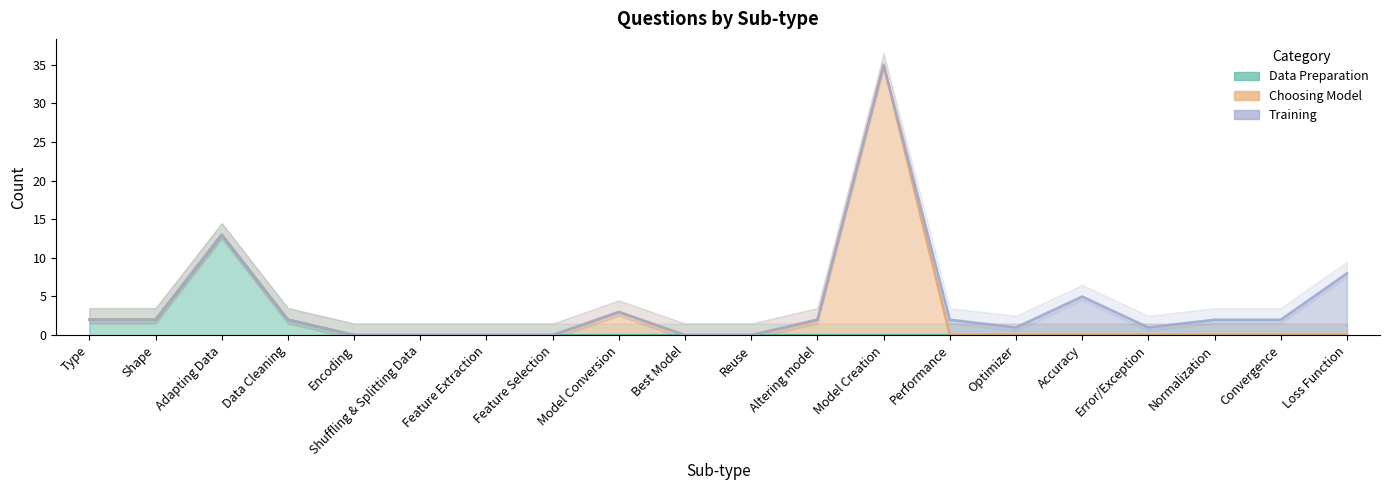

Reading left to right, list all the values displayed in this chart.

Data Preparation: Type=2	Shape=2	Adapting Data=13	Data Cleaning=2	Encoding=0	Shuffling & Splitting Data=0	Feature Extraction=0	Feature Selection=0	Model Conversion=0	Best Model=0	Reuse=0	Altering model=0	Model Creation=0	Performance=0	Optimizer=0	Accuracy=0	Error/Exception=0	Normalization=0	Convergence=0	Loss Function=0
Choosing Model: Type=2	Shape=2	Adapting Data=13	Data Cleaning=2	Encoding=0	Shuffling & Splitting Data=0	Feature Extraction=0	Feature Selection=0	Model Conversion=3	Best Model=0	Reuse=0	Altering model=2	Model Creation=35	Performance=0	Optimizer=0	Accuracy=0	Error/Exception=0	Normalization=0	Convergence=0	Loss Function=0
Training: Type=2	Shape=2	Adapting Data=13	Data Cleaning=2	Encoding=0	Shuffling & Splitting Data=0	Feature Extraction=0	Feature Selection=0	Model Conversion=3	Best Model=0	Reuse=0	Altering model=2	Model Creation=35	Performance=2	Optimizer=1	Accuracy=5	Error/Exception=1	Normalization=2	Convergence=2	Loss Function=8